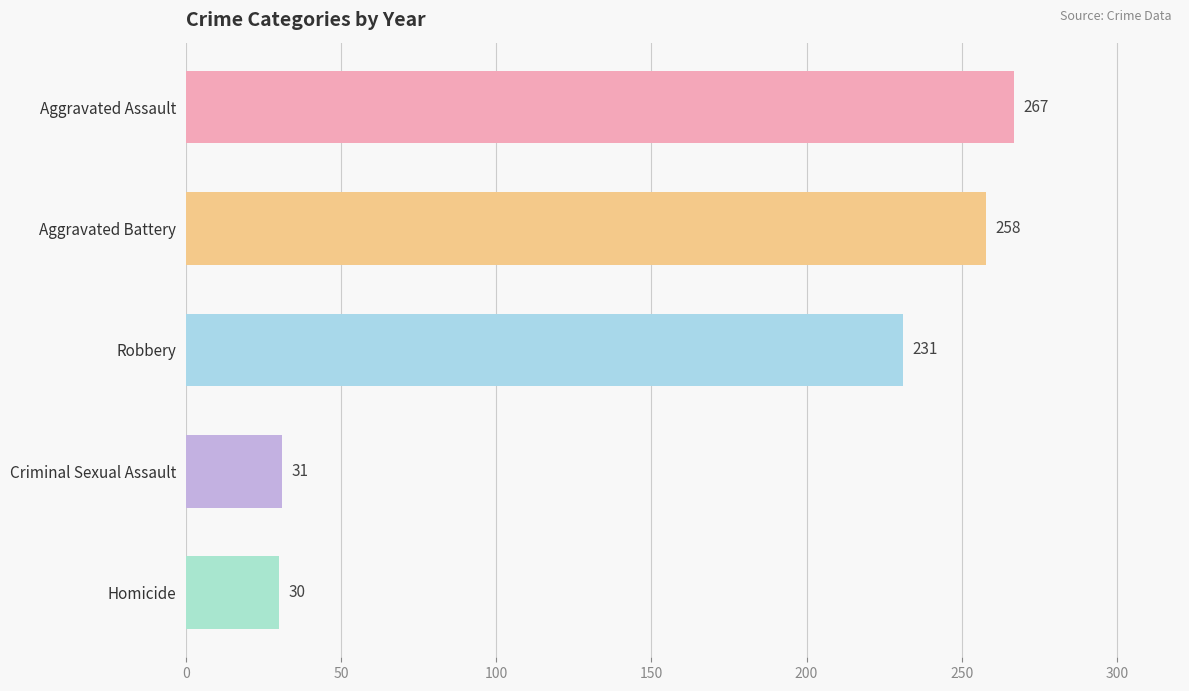

Between Homicide and Robbery, which is larger?

Robbery